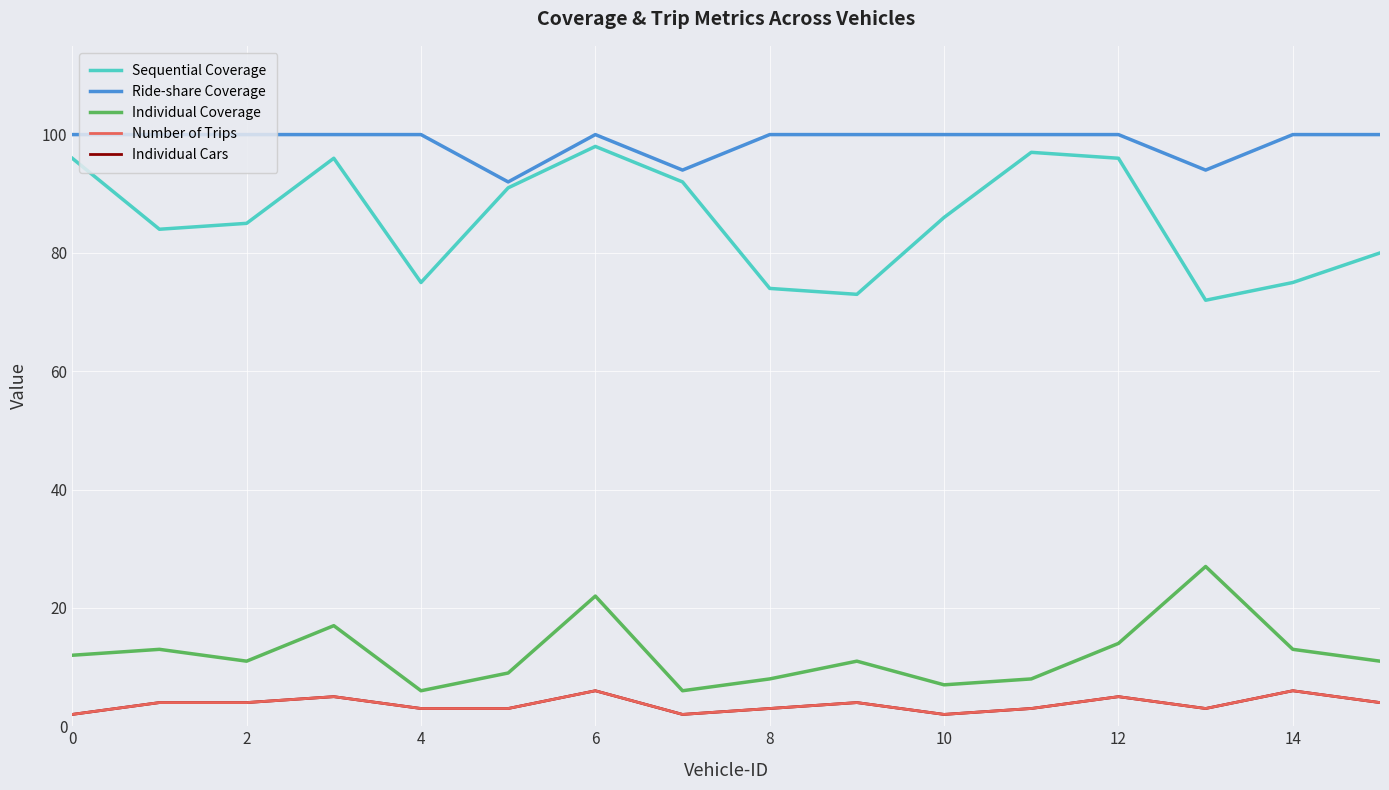

Does the chart display data point markers on the line(s)?

No